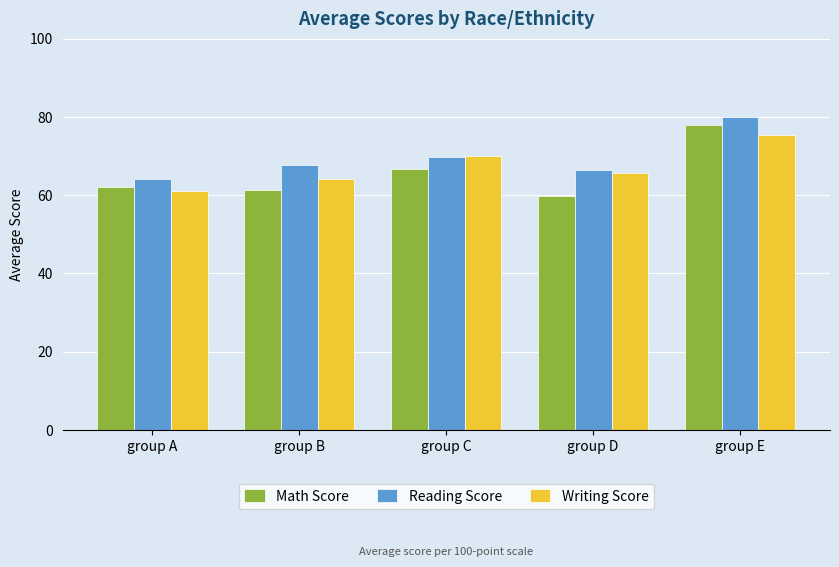

What is the difference between the Reading Score values at group B and group C?

2.2